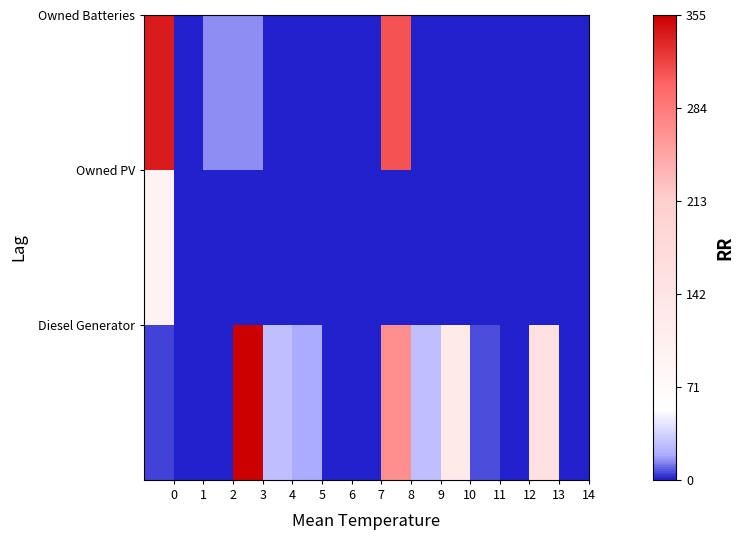

How many data points does each series have?

15